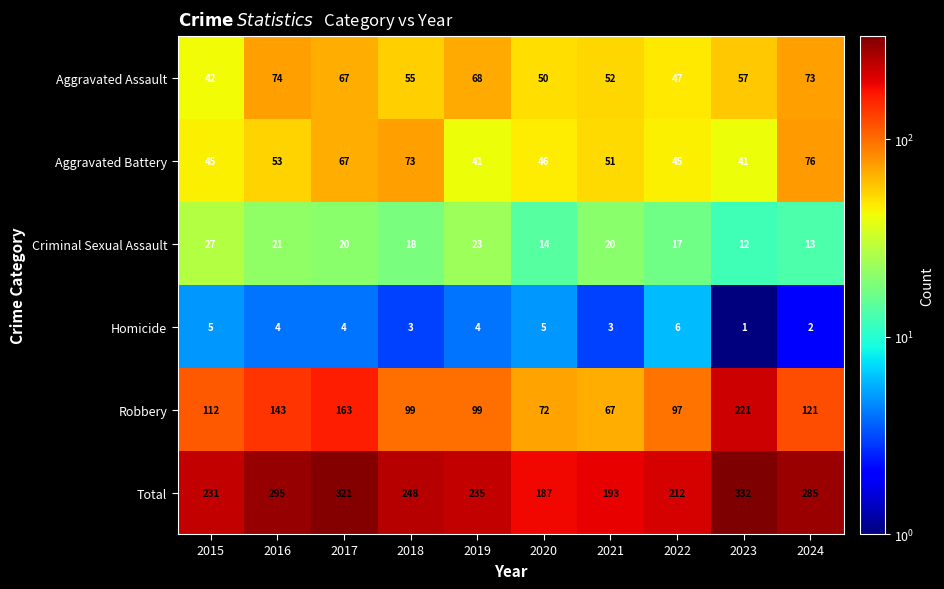

The value of Aggravated Assault at 2024 is 108. True or false?

False